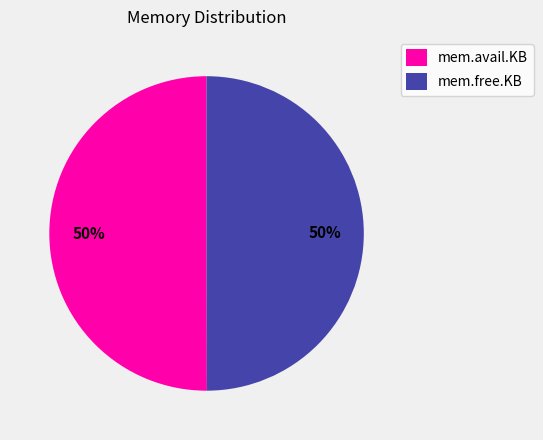

The mem.free.KB slice represents 50% of the pie. True or false?

True